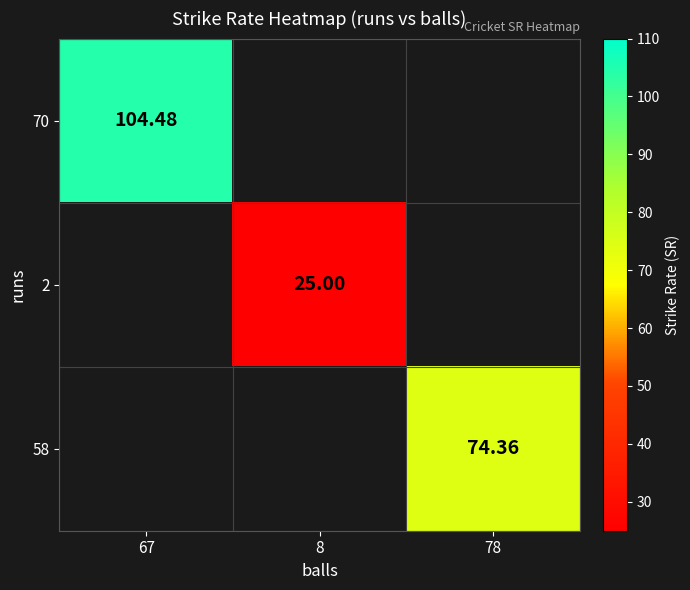

Is the value of 58 at 78 greater than the value of 2 at 8?

Yes